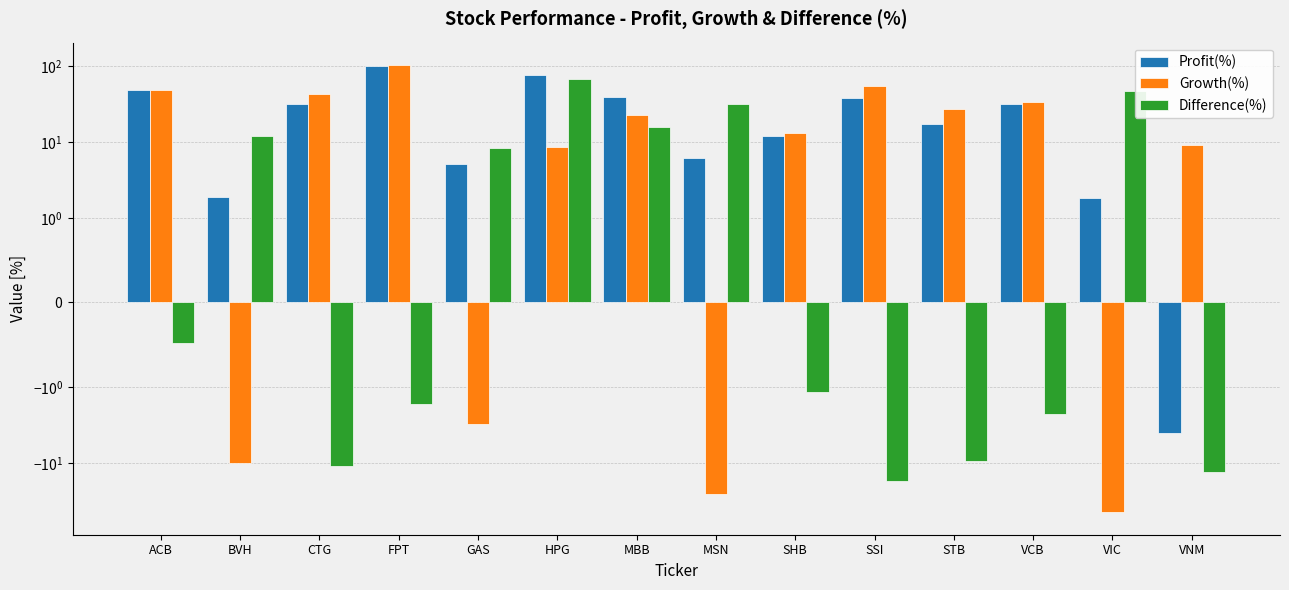

How many data points in Growth(%) are above 22?

7